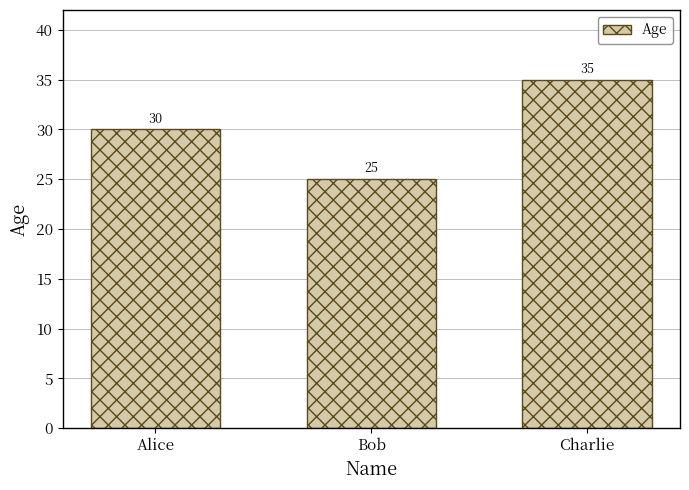

Rank the categories by value from highest to lowest.

Charlie, Alice, Bob